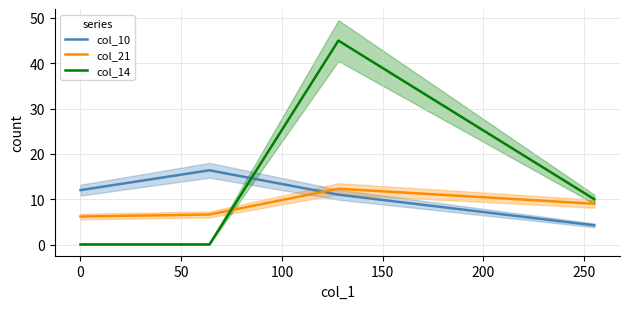

Which series ends up on top after the final intersection of col_14 and col_10?

col_14